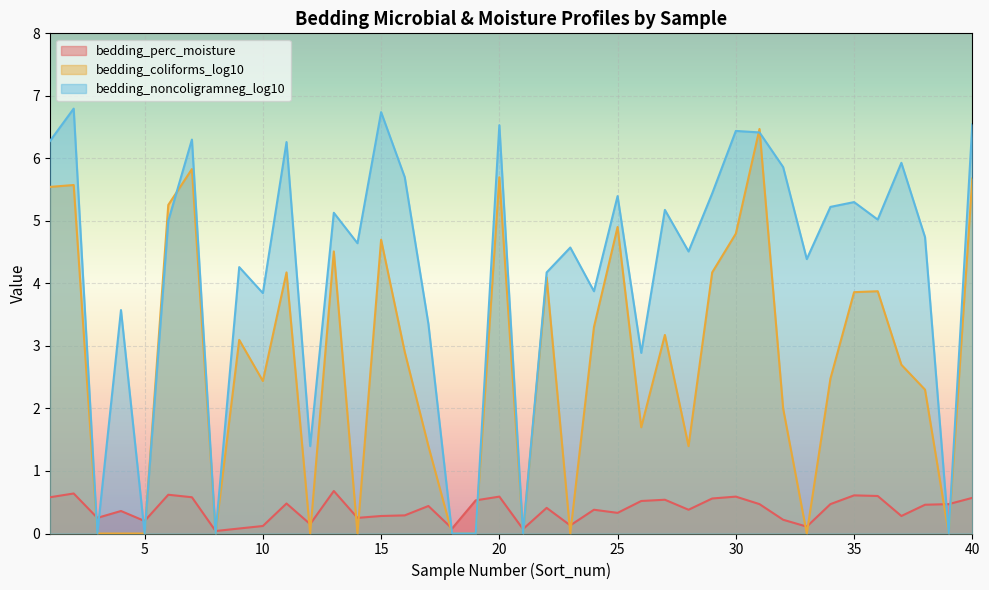

Which series has the largest total across all categories?

bedding_noncoligramneg_log10